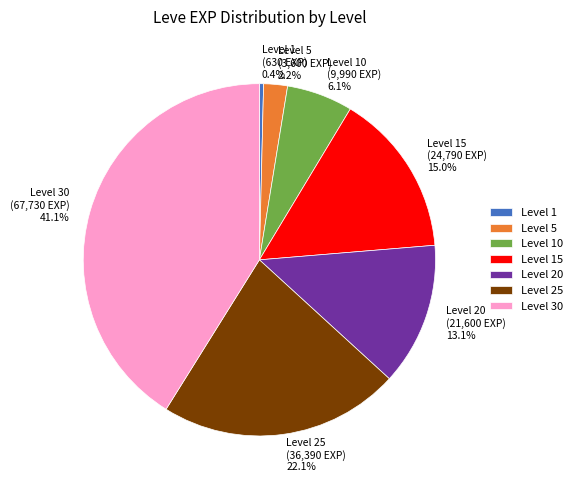

Which category has the biggest portion of the pie?

Level 30